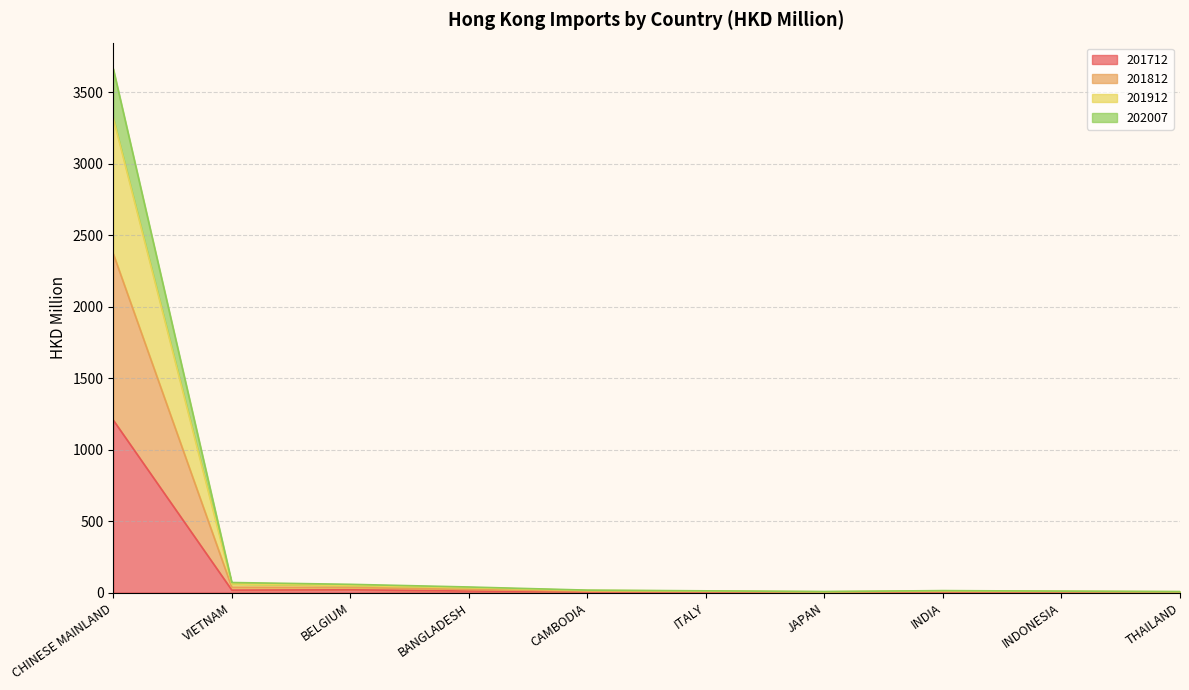

Does the chart have visible grid lines?

Yes